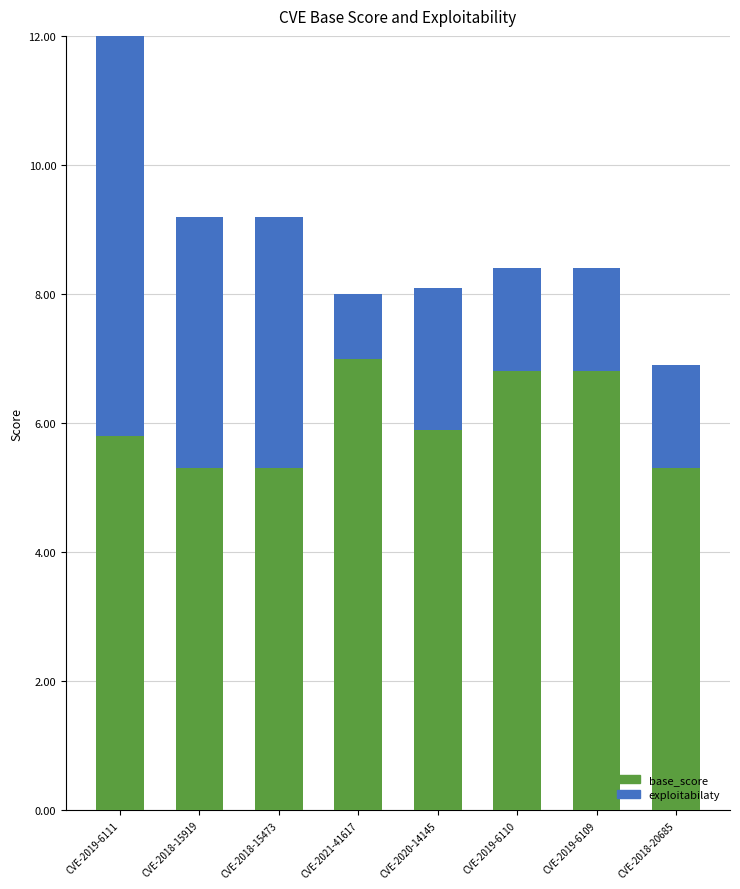

Which has a higher value, CVE-2020-14145 or CVE-2019-6109?

CVE-2019-6109